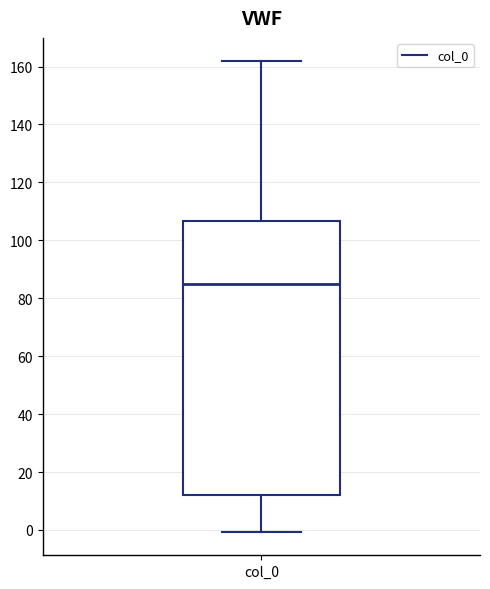

Where does the upper whisker of the box for col_0 end on the y-axis? The values are not printed on the chart, so give them approximately, as read against the axis.

162